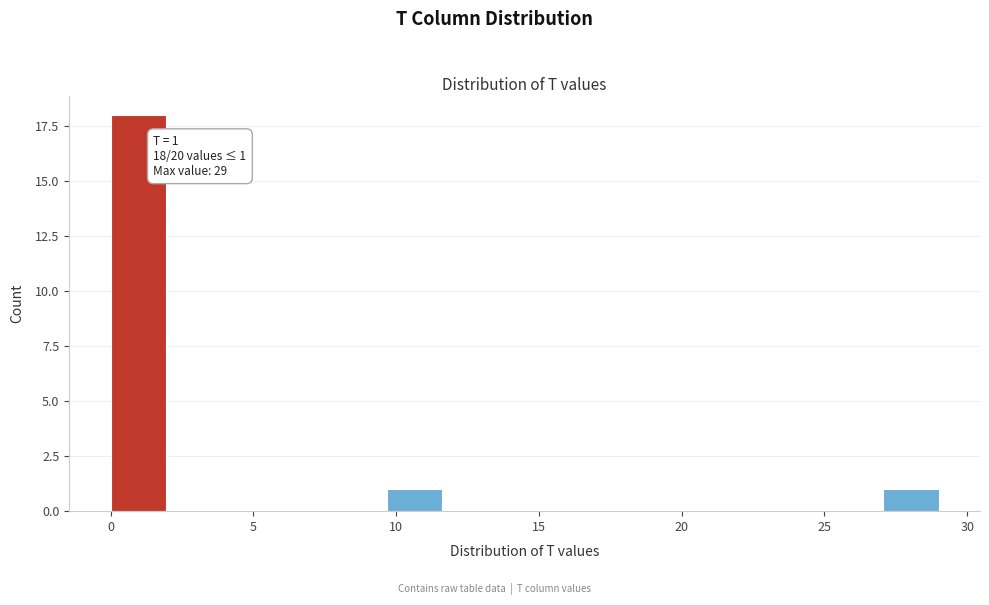

Read against the x-axis, roughly where is the centre of the tallest bar?

1.0